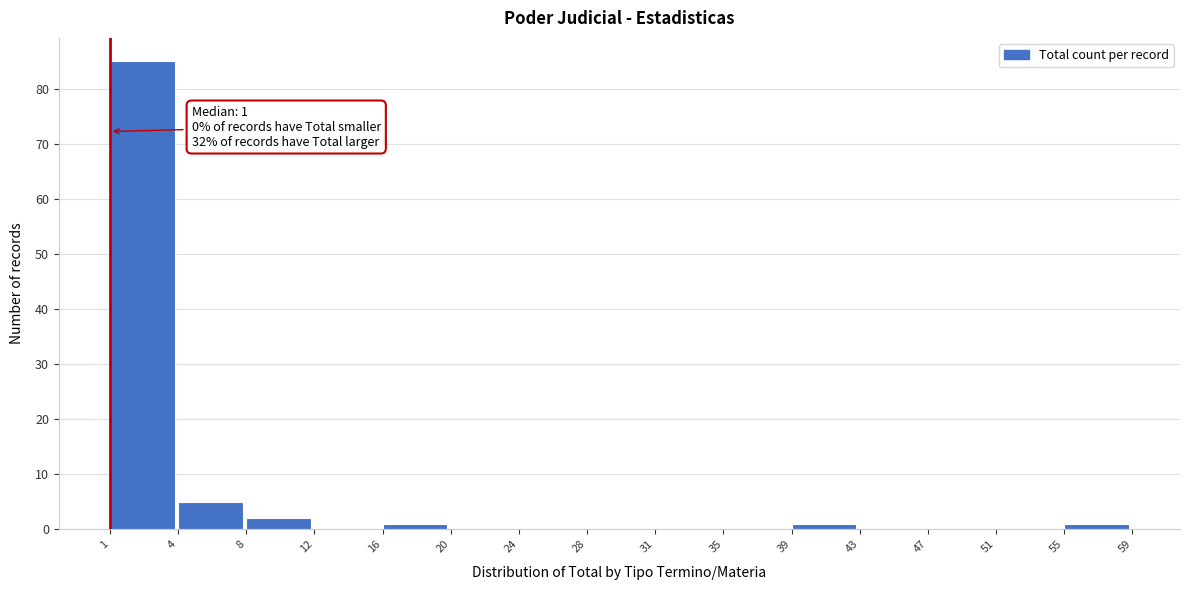

Reading right to left, extract all data points from this chart.

55=1	51=0	47=0	43=0	39=1	35=0	31=0	28=0	24=0	20=0	16=1	12=0	8=2	4=5	1=85